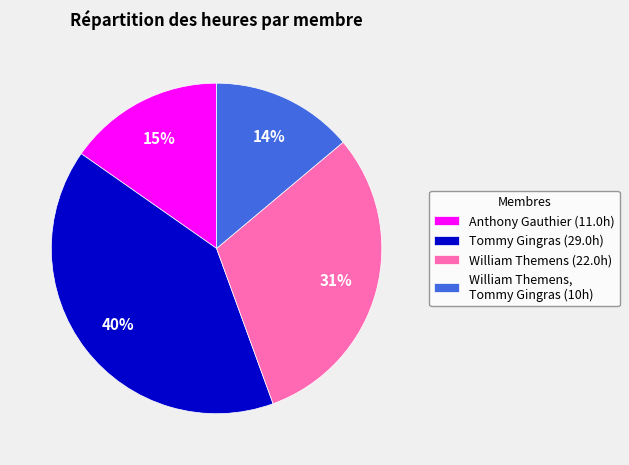

To the nearest percent, what percentage of the pie is Anthony Gauthier (11.0h)?

15%